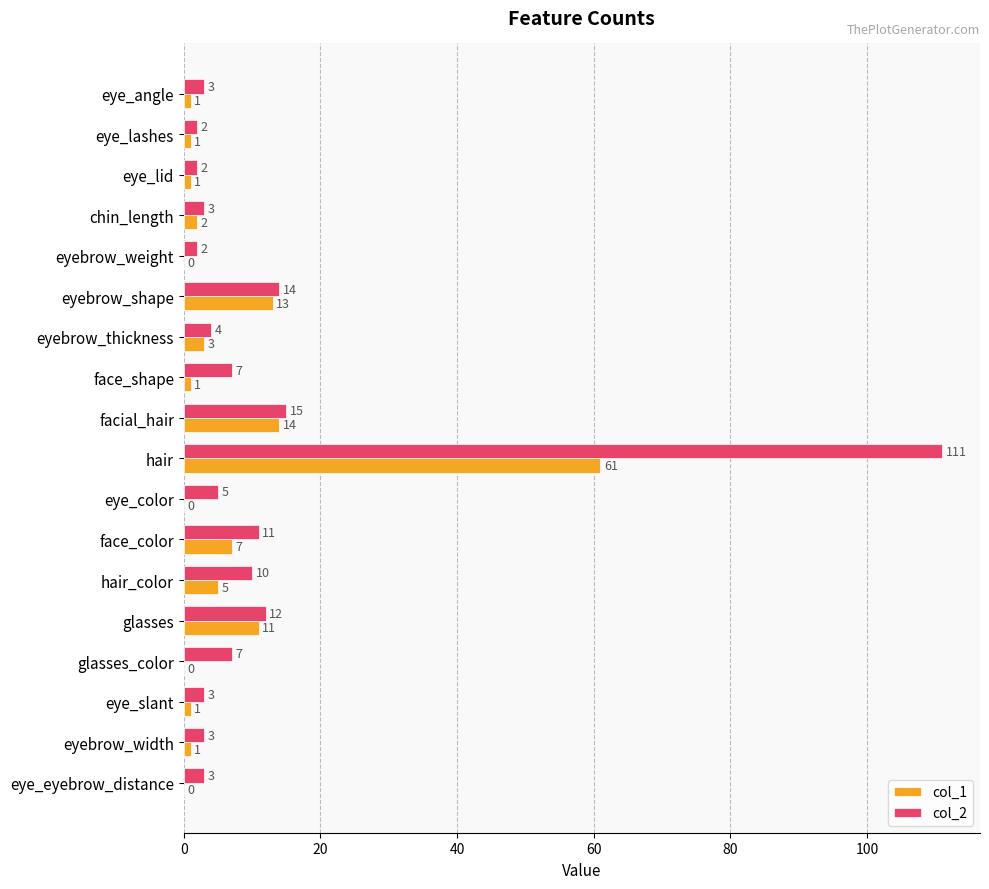

Is the value of col_1 at eye_color greater than the value of col_2 at eye_lid?

No